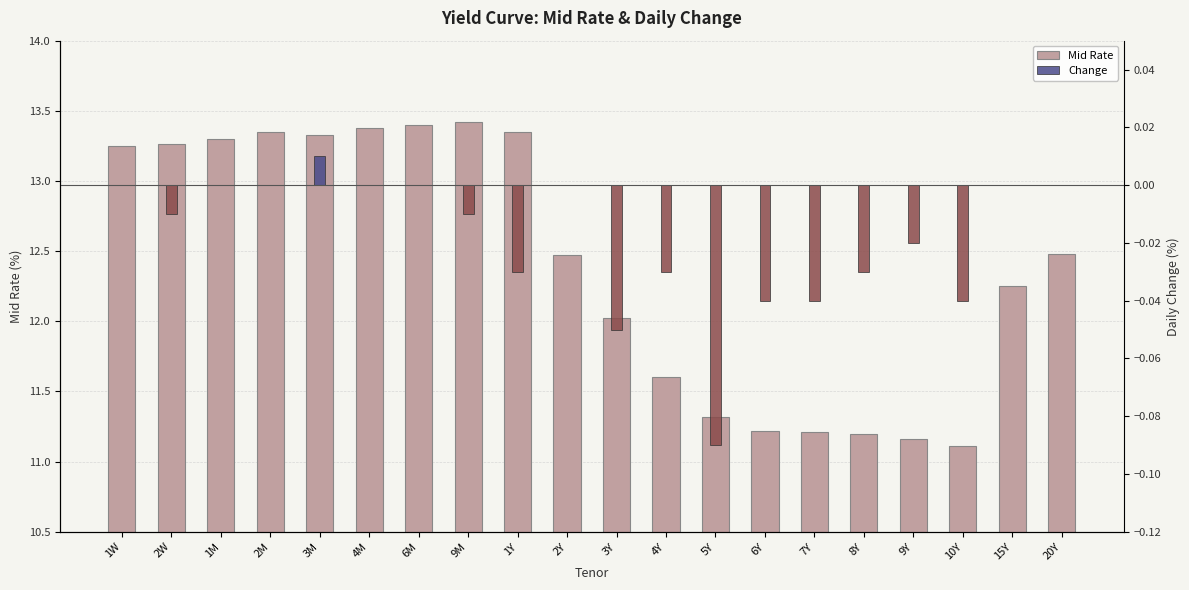

Between 5Y and 4M, which is larger?

4M